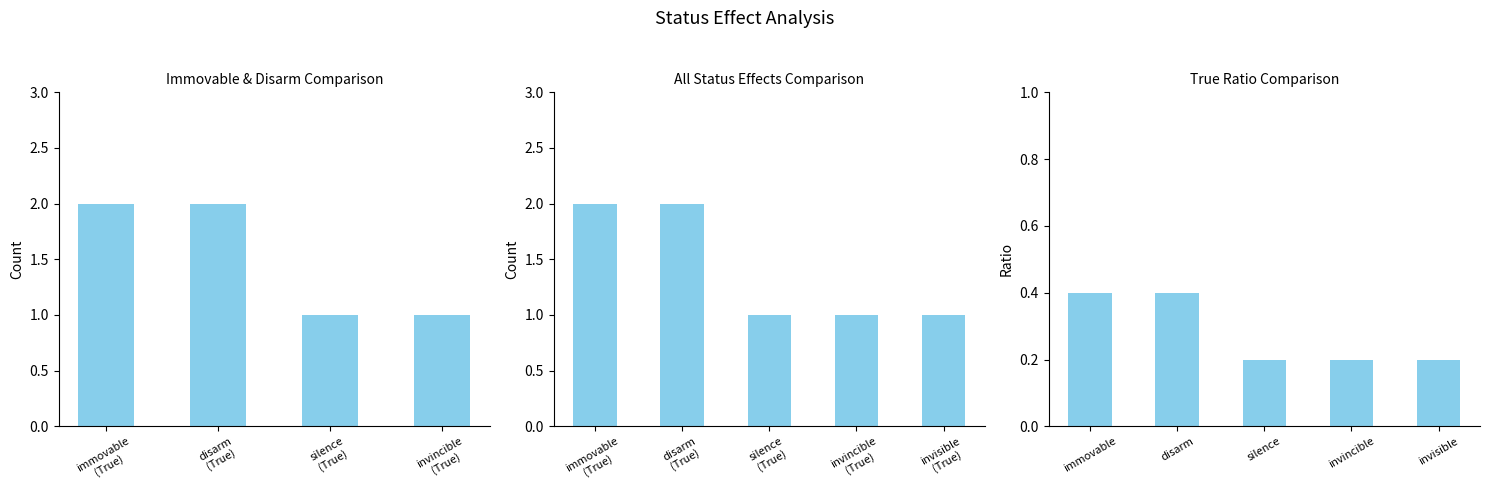

Does the chart contain any negative values?

No